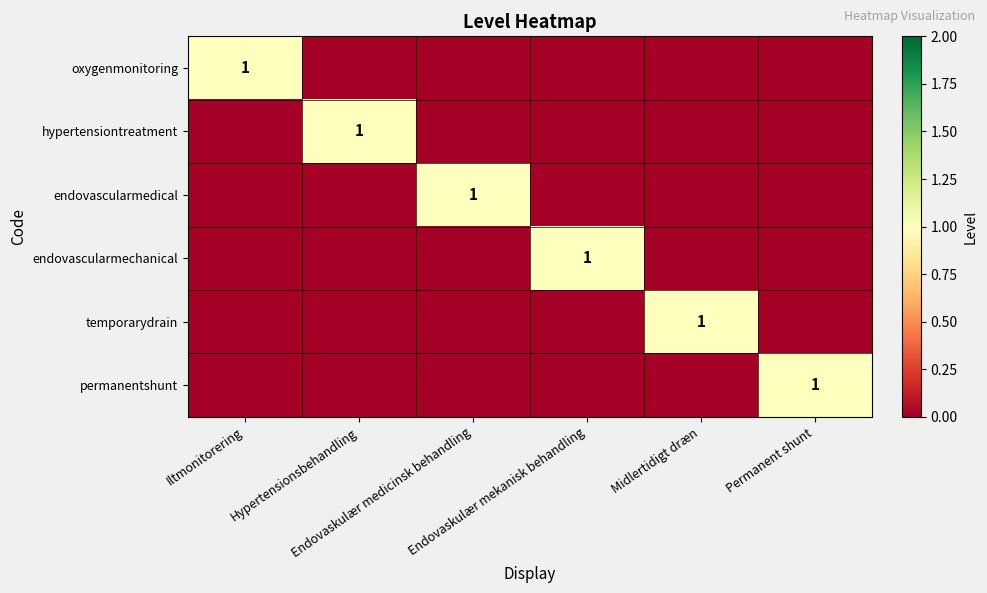

How many data points in endovascularmechanical are above 0?

1